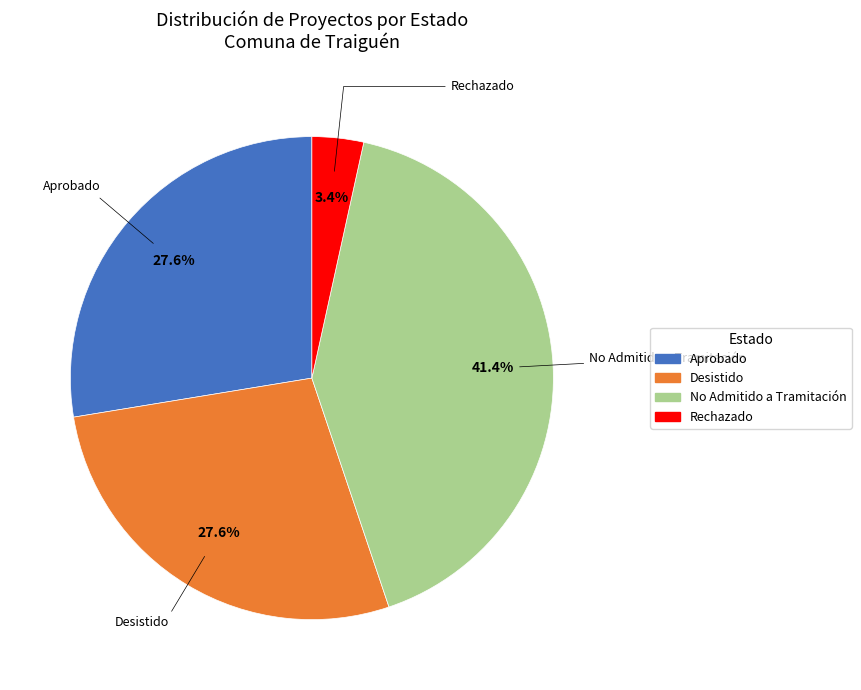

Is there a majority slice in this chart?

No